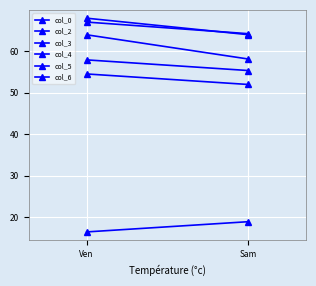

Where does the col_6 series first go above 63?

Ven